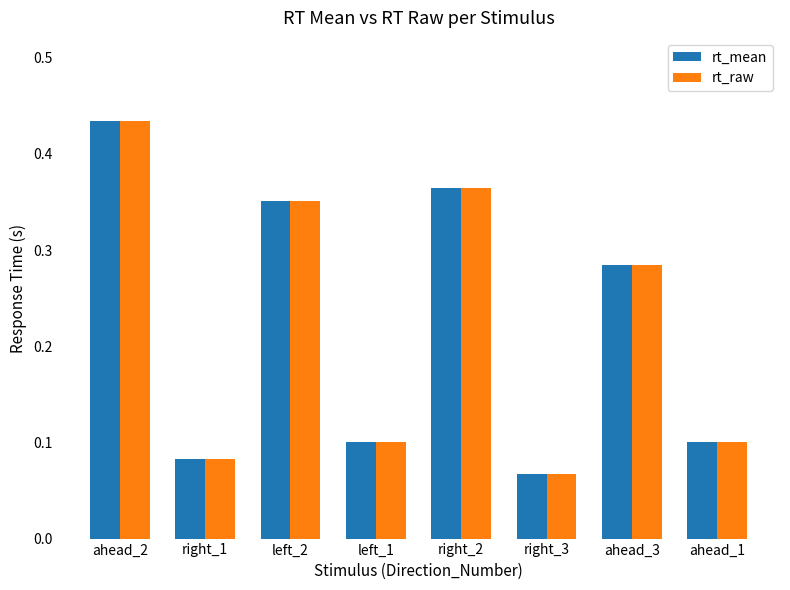

At how many categories does at least one series exceed 0?

8